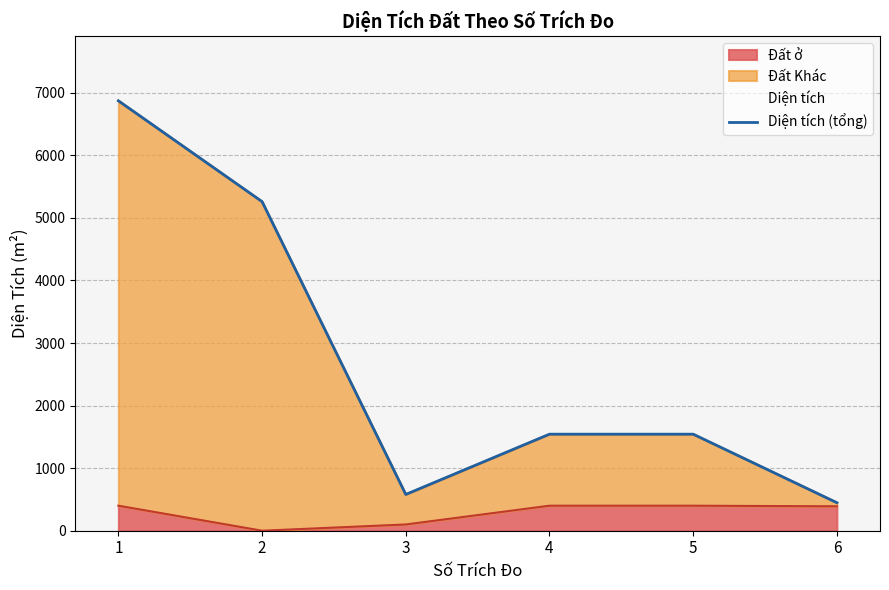

What is the ratio of the value at 4 to the value at 5?

1.0